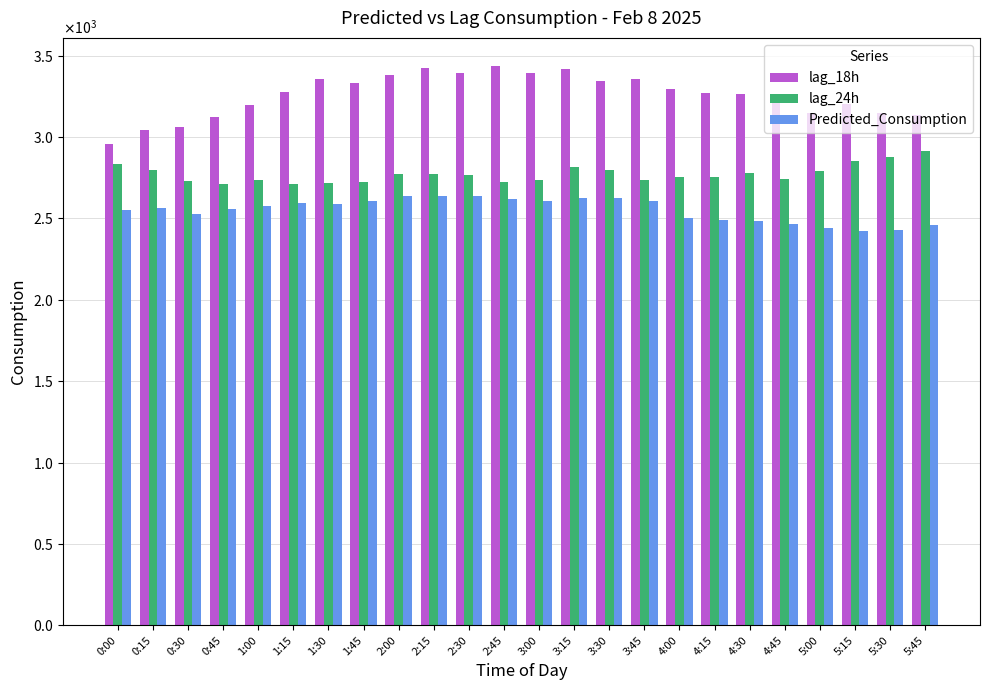

Reading left to right, what are all the values shown in this chart?

lag_18h: 0:00=2956.0	0:15=3045.0	0:30=3061.0	0:45=3123.0	1:00=3200.0	1:15=3277.0	1:30=3358.0	1:45=3332.0	2:00=3379.0	2:15=3422.0	2:30=3392.0	2:45=3438.0	3:00=3395.0	3:15=3416.0	3:30=3344.0	3:45=3360.0	4:00=3294.0	4:15=3270.0	4:30=3264.0	4:45=3216.0	5:00=3151.0	5:15=3206.0	5:30=3151.0	5:45=3134.0
lag_24h: 0:00=2833.0	0:15=2795.0	0:30=2732.0	0:45=2712.0	1:00=2737.0	1:15=2712.0	1:30=2720.0	1:45=2725.0	2:00=2774.0	2:15=2773.0	2:30=2768.0	2:45=2724.0	3:00=2736.0	3:15=2819.0	3:30=2799.0	3:45=2735.0	4:00=2755.0	4:15=2756.0	4:30=2778.0	4:45=2742.0	5:00=2790.0	5:15=2856.0	5:30=2879.0	5:45=2917.0
Predicted_Consumption: 0:00=2553.1	0:15=2562.7	0:30=2528.8	0:45=2557.2	1:00=2574.4	1:15=2592.7	1:30=2590.1	1:45=2610.3	2:00=2635.7	2:15=2636.3	2:30=2636.3	2:45=2620.9	3:00=2609.2	3:15=2626.4	3:30=2626.9	3:45=2604.5	4:00=2500.0	4:15=2492.6	4:30=2485.7	4:45=2464.6	5:00=2444.3	5:15=2422.7	5:30=2427.1	5:45=2457.3